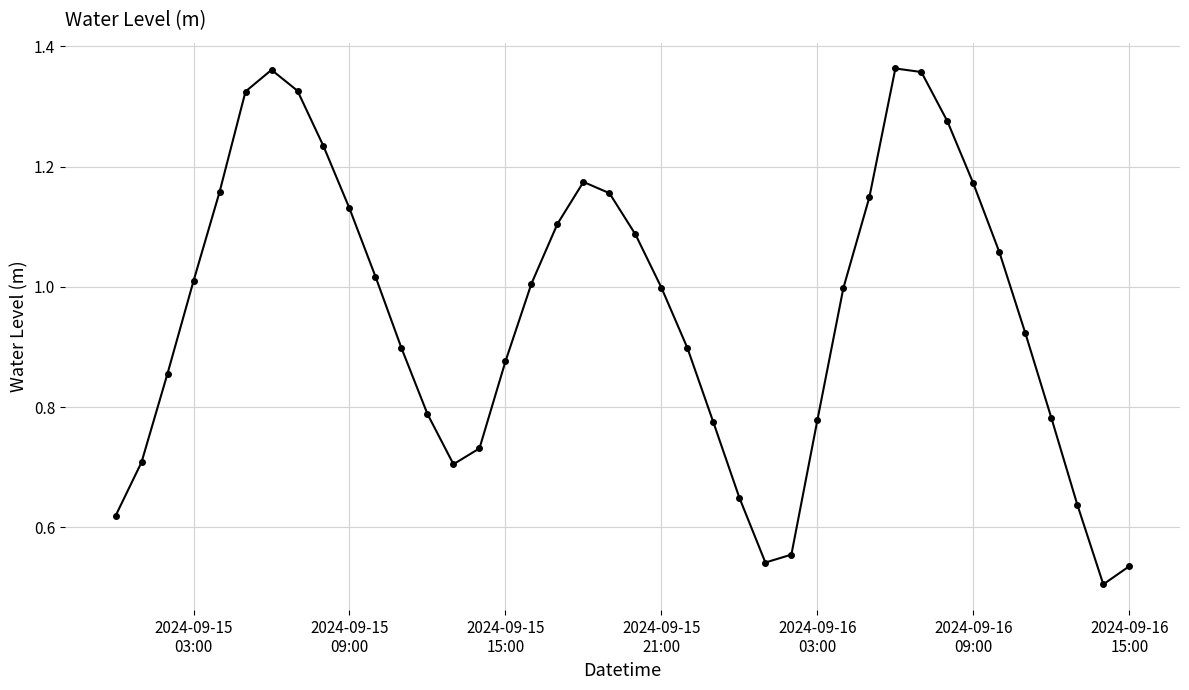

True or false: the data has more than 1 interior local peaks.

True